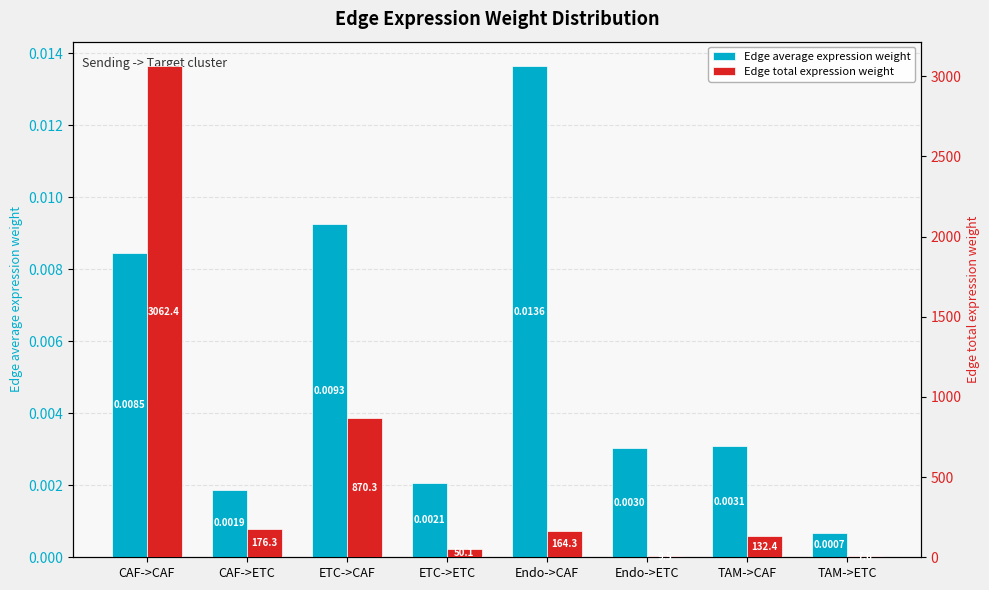

List the series in order of their peak value, lowest first.

Edge average expression weight, Edge total expression weight